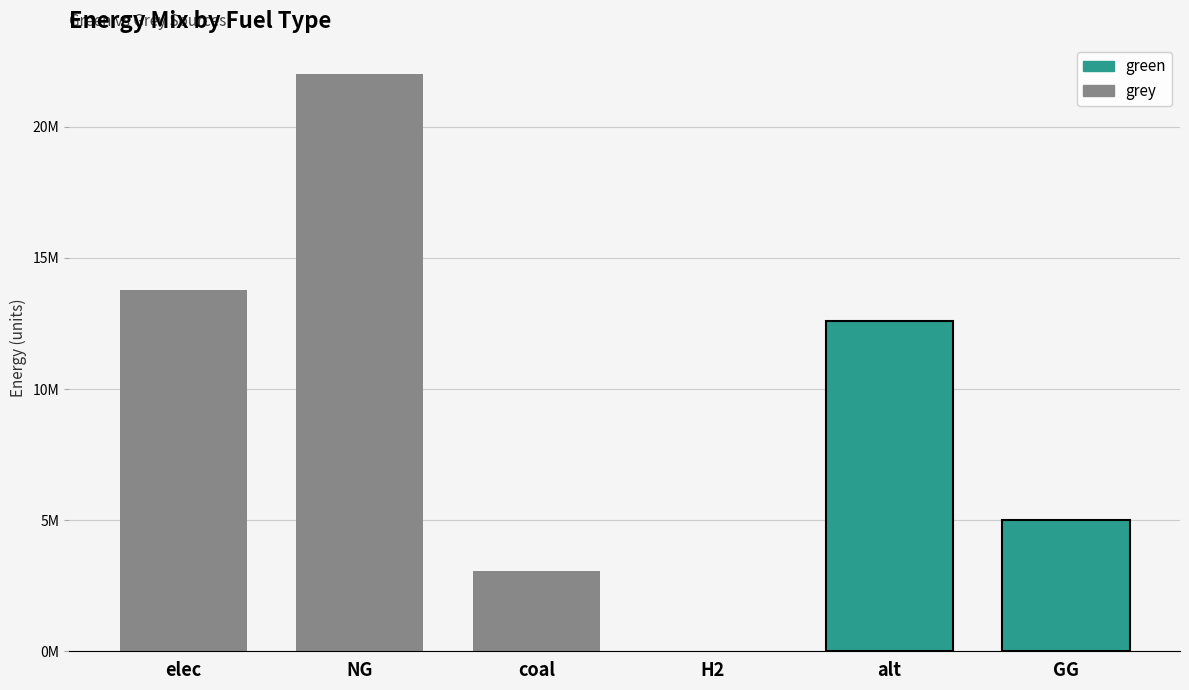

List the labels in order of green value, largest first.

alt, GG, elec, NG, coal, H2